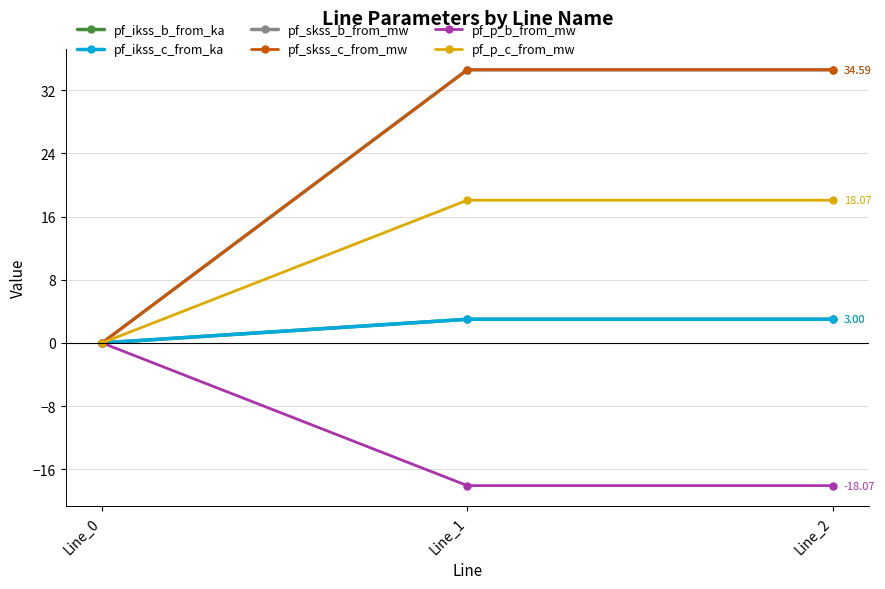

How many lines are shown in the chart?

6